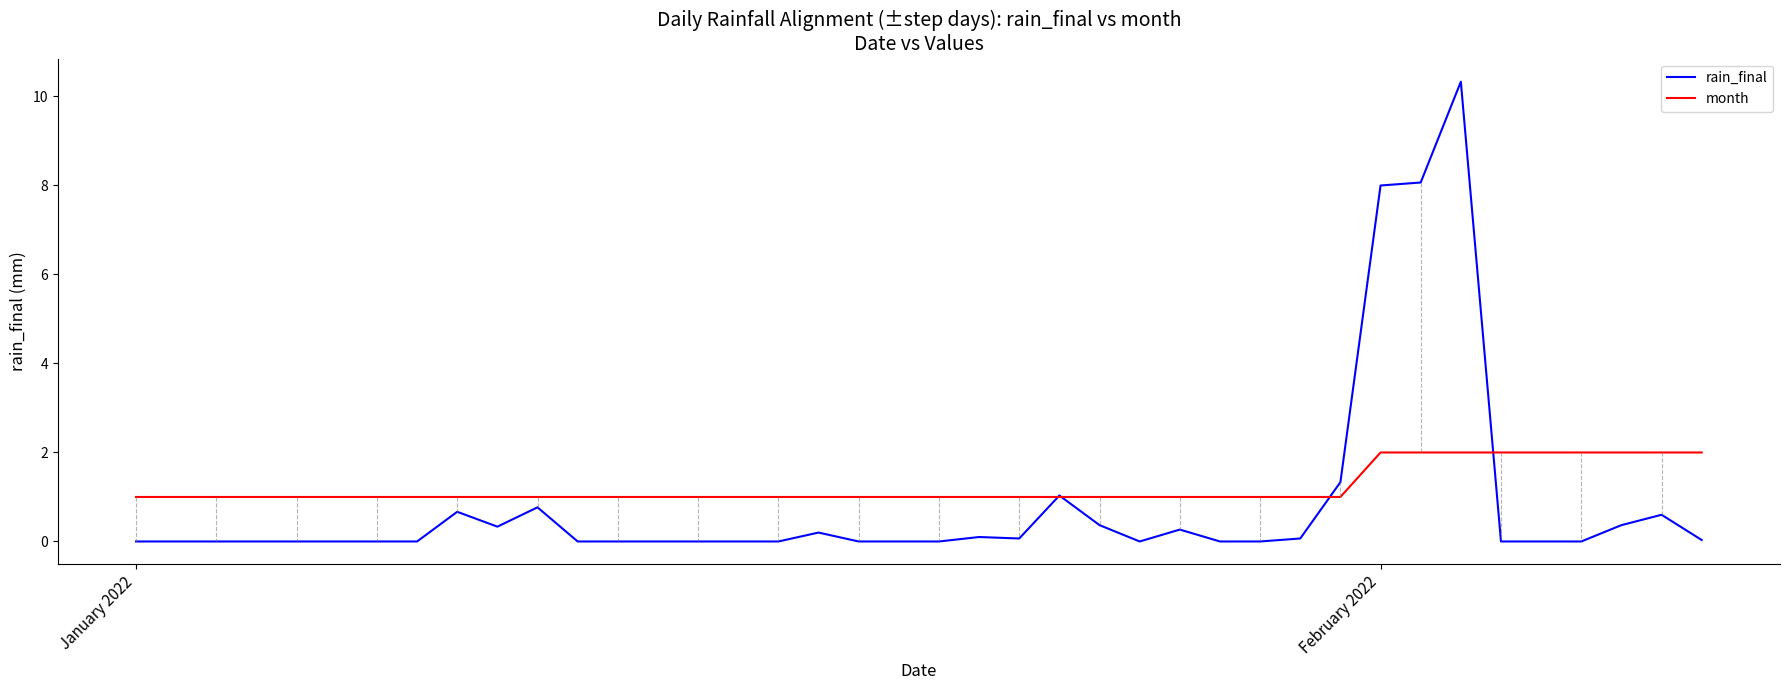

Which series has the largest range (max minus min)?

rain_final